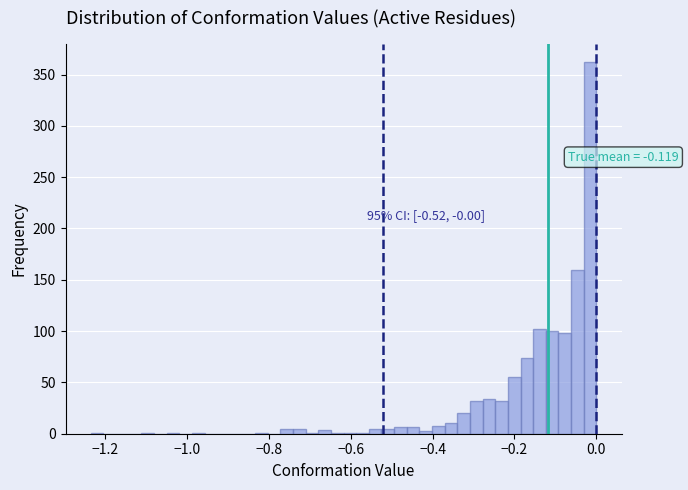

Read against the x-axis, roughly where is the centre of the tallest bar?

-0.02